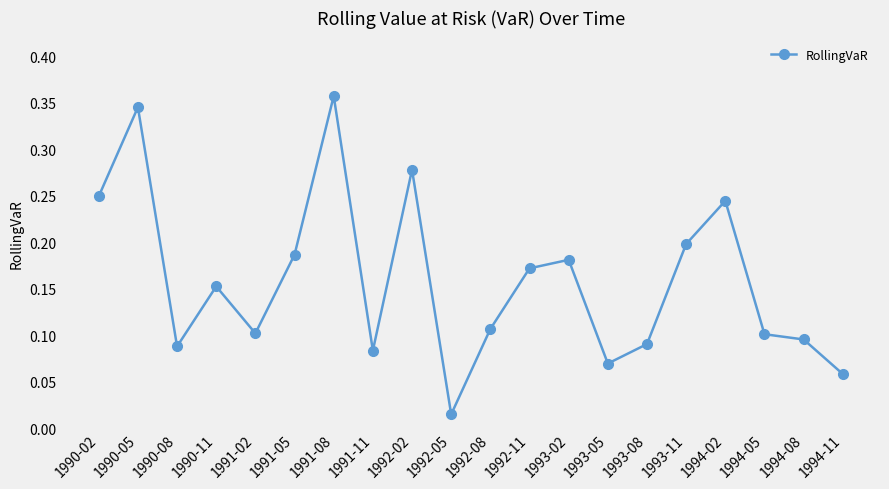

What is the change in value from 1991-05 to 1991-11?

-0.1